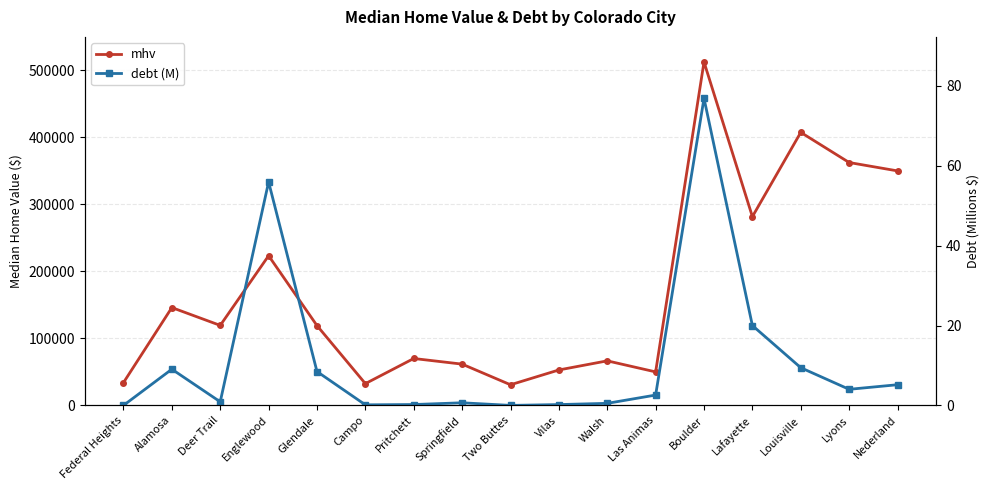

True or false: debt (M) and mhv intersect in this chart.

False